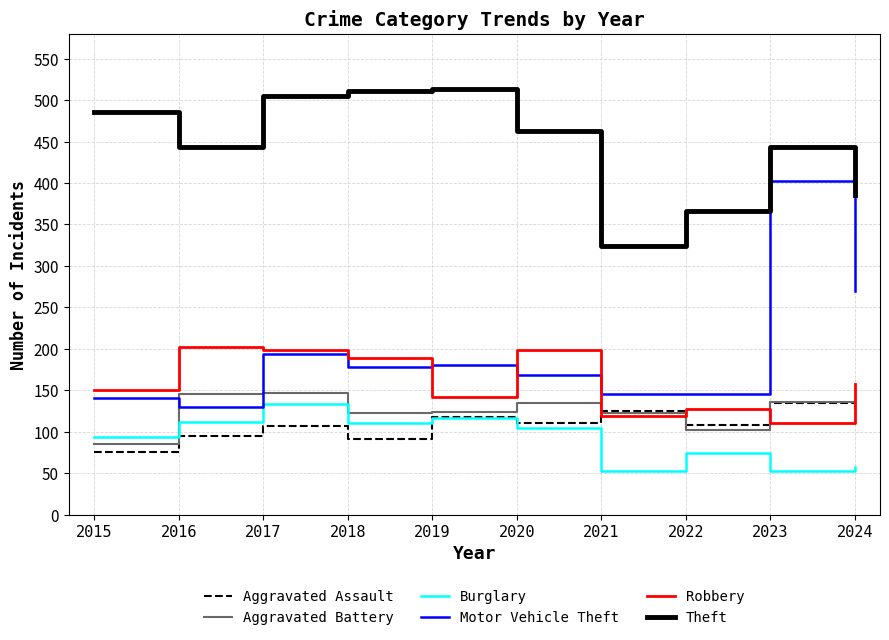

True or false: Aggravated Assault has more than 0 interior local peaks.

True